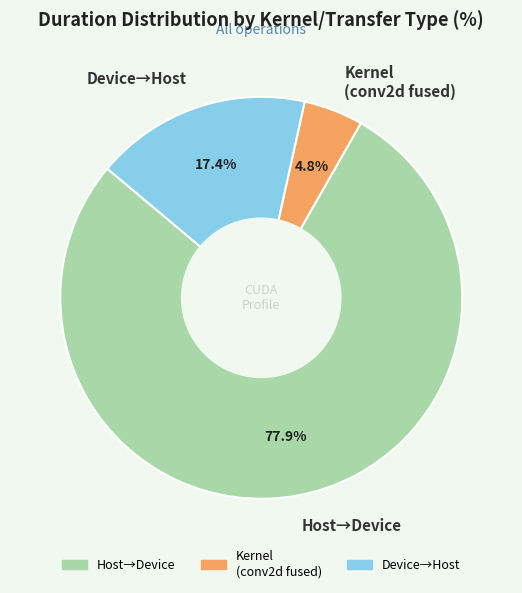

What is the ratio of the value at Kernel (conv2d fused) to the value at Device→Host?

0.3